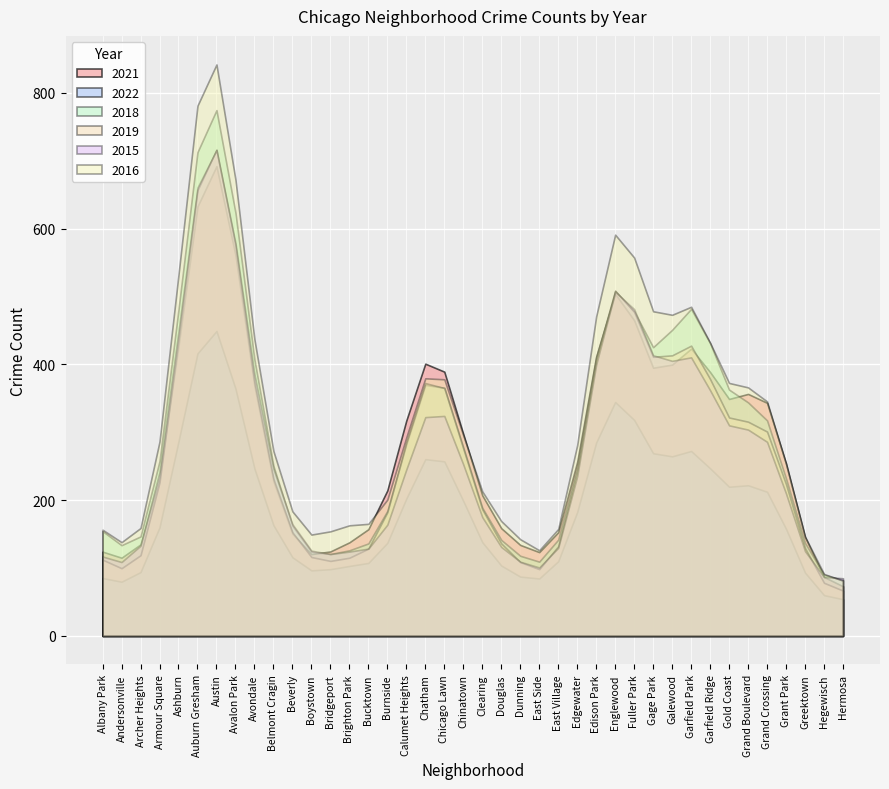

What position from the right is Beverly?

30